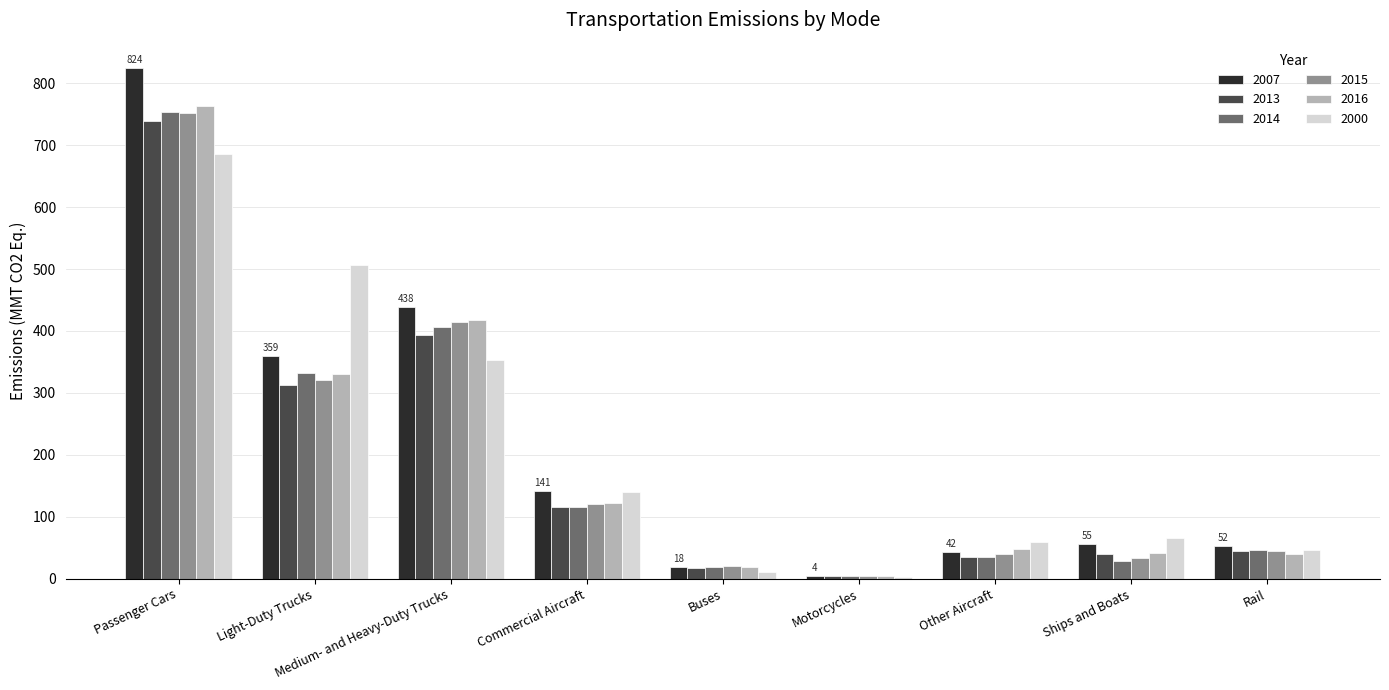

Which category has the highest value in the 2014 series?

Passenger Cars